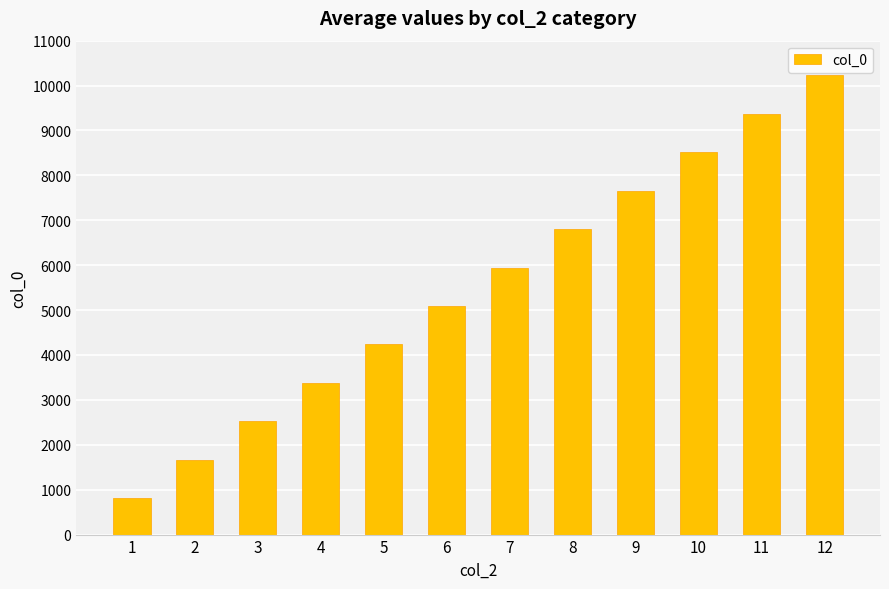

Reading right to left, what are all the values shown in this chart?

10227	9371	8515	7659	6803	5947	5091	4235	3379	2523	1667	811